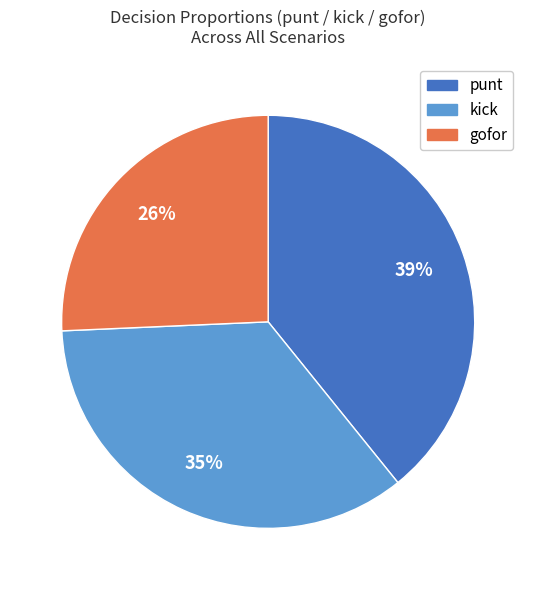

Is the sum of kick and gofor greater than half?

Yes